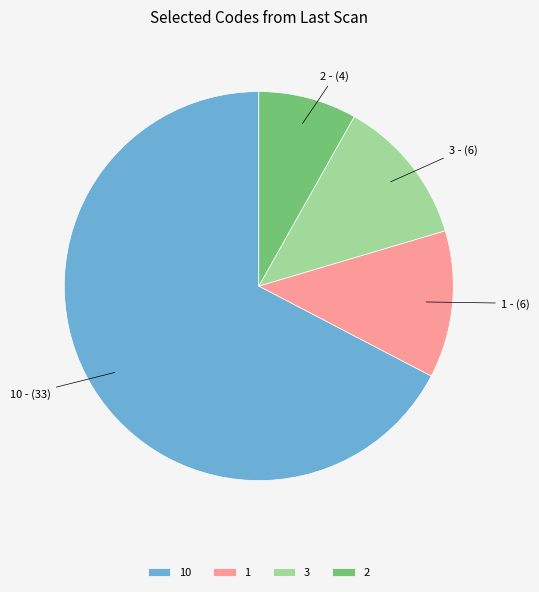

Is it true that 10 is 35% of the pie?

False